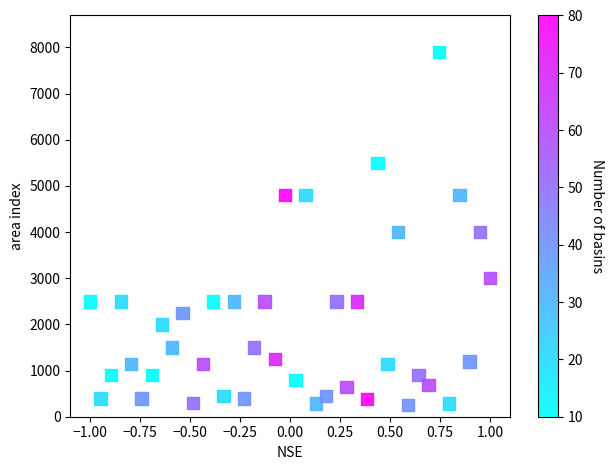

What is the range of Y values (max minus min)?

7651